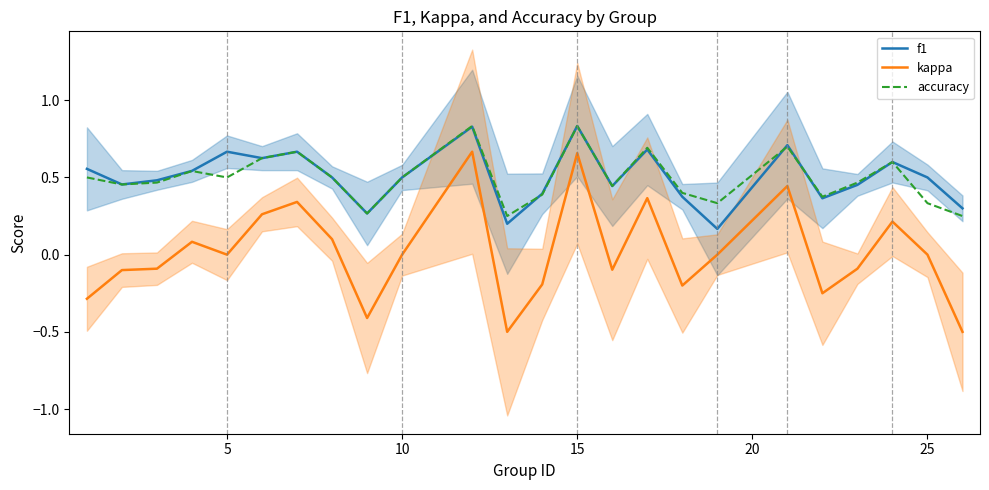

How many interior local peaks does the f1 series have?

7